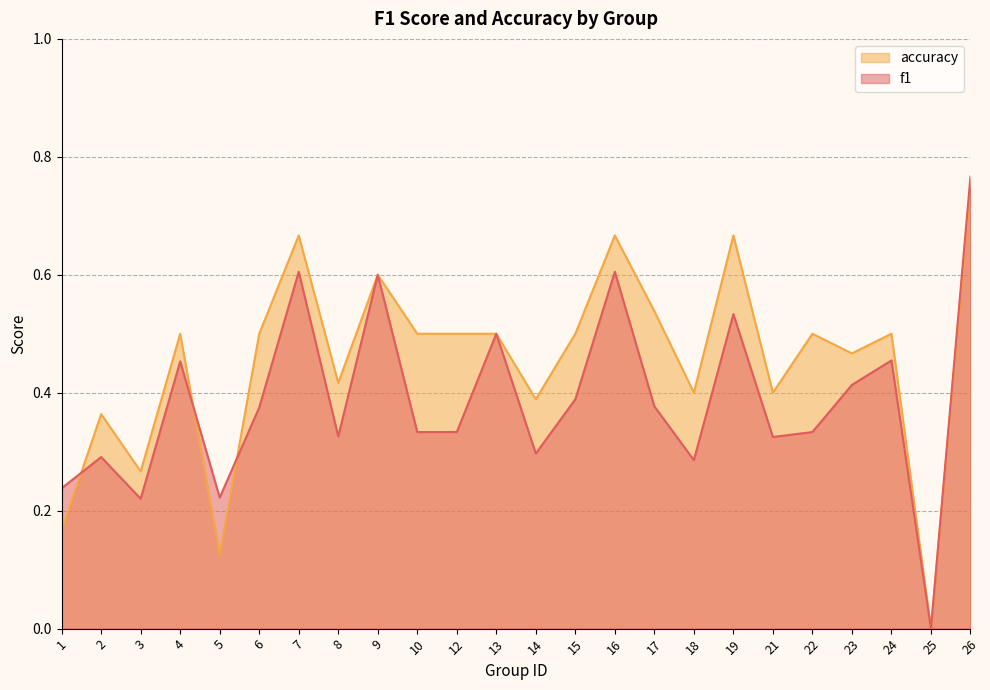

What is the difference between the maximum and second lowest values in the f1 series?

0.5